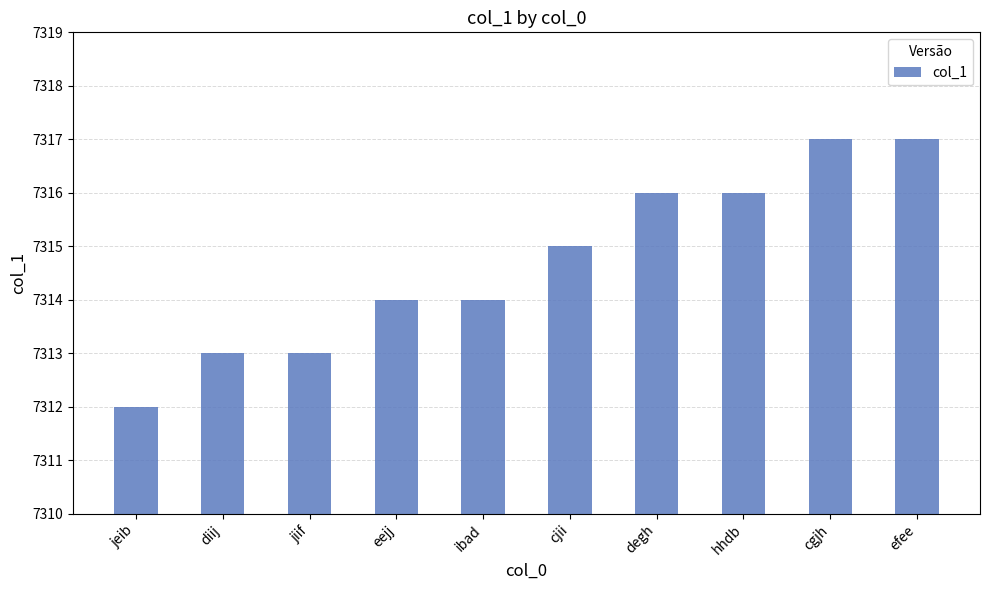

What is the ratio of the value at diij to the value at jeib?

1.0